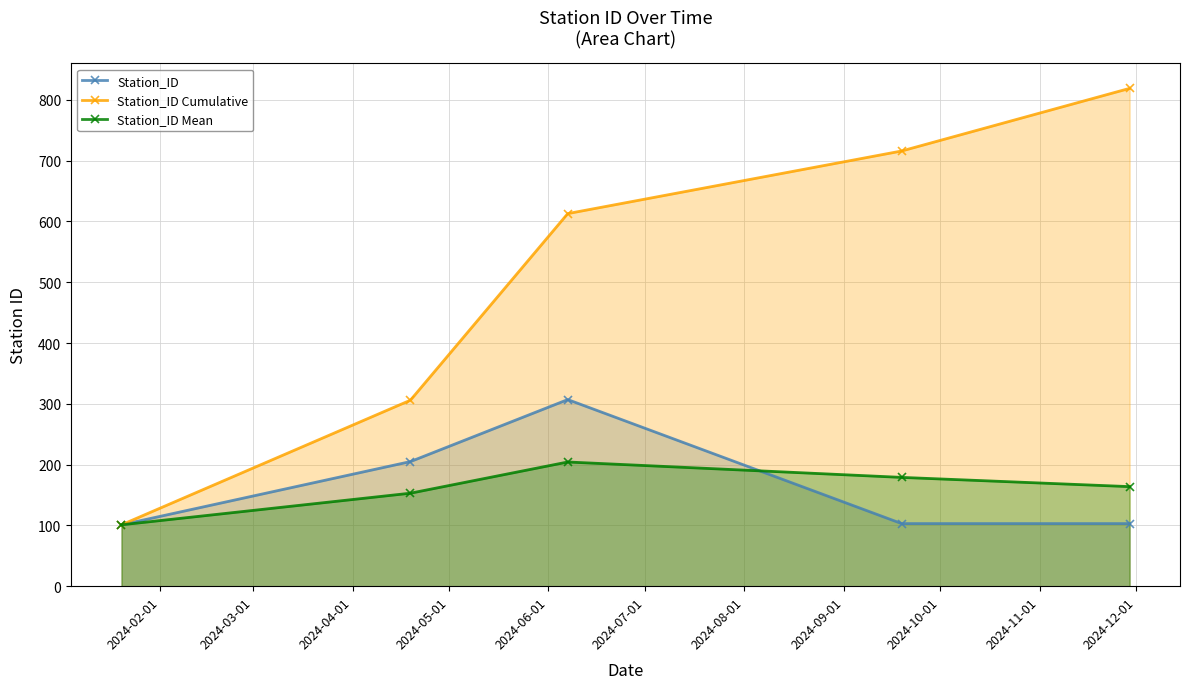

List the series in order of their peak value, highest first.

Station_ID Cumulative, Station_ID, Station_ID Mean